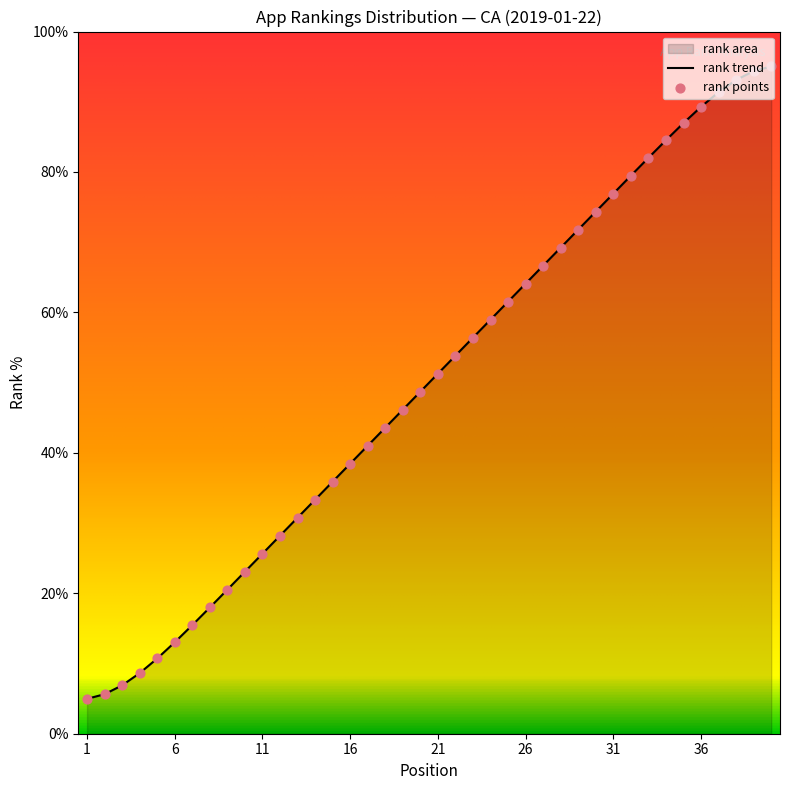

Approximately how many times larger is the value at 12 compared to 29?

0.4